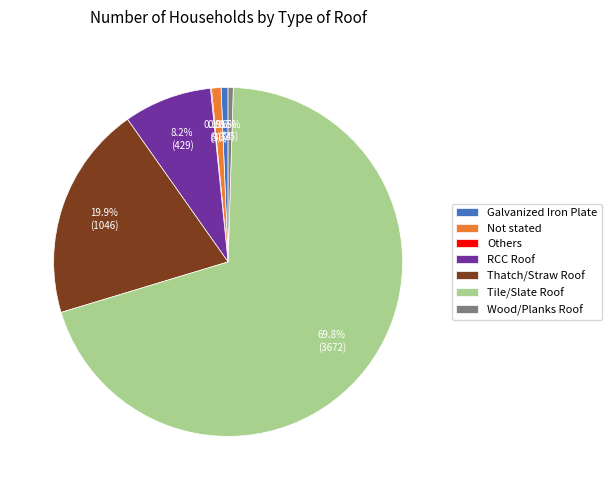

What percentage is the RCC Roof slice, to the nearest percent?

8%